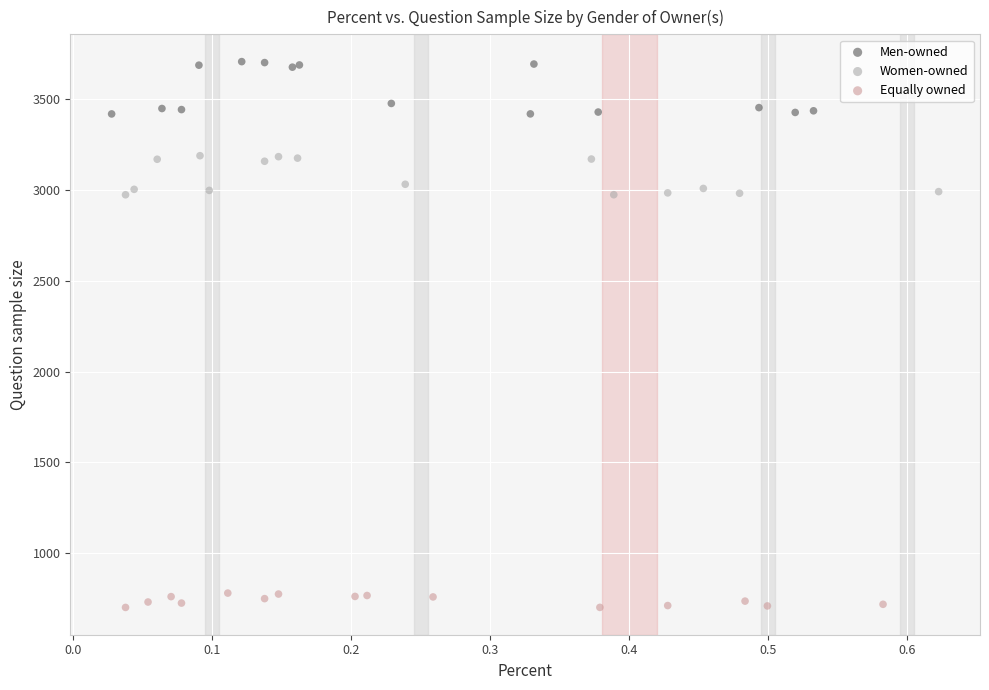

Which series reaches the maximum Y coordinate?

Men-owned